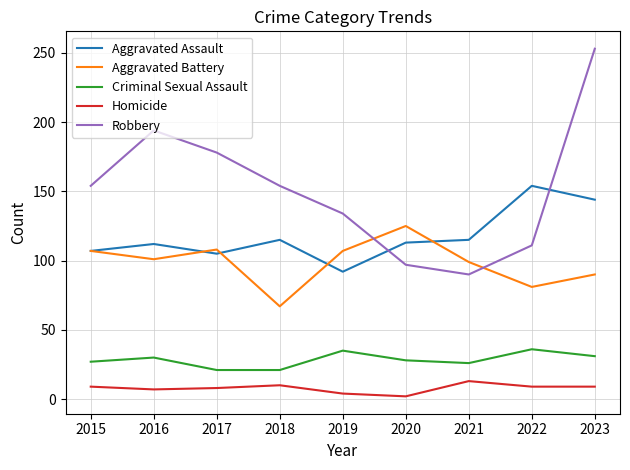

At which category does Aggravated Battery reach its first local valley?

2016